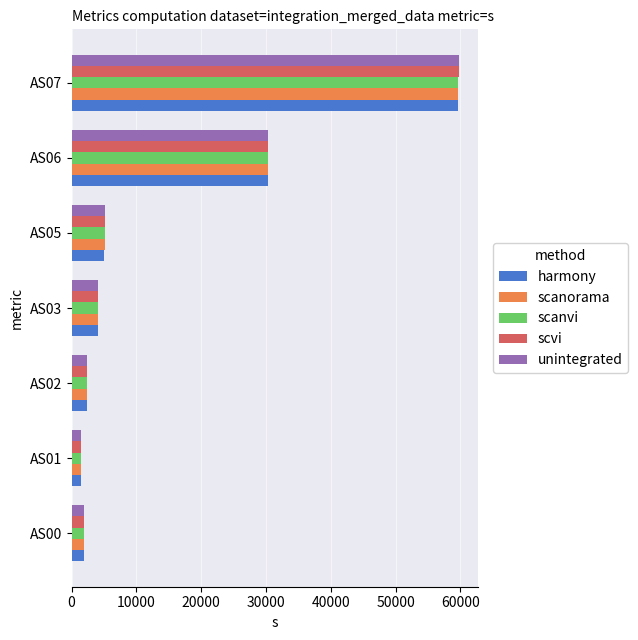

Which series has the widest spread of values?

scvi